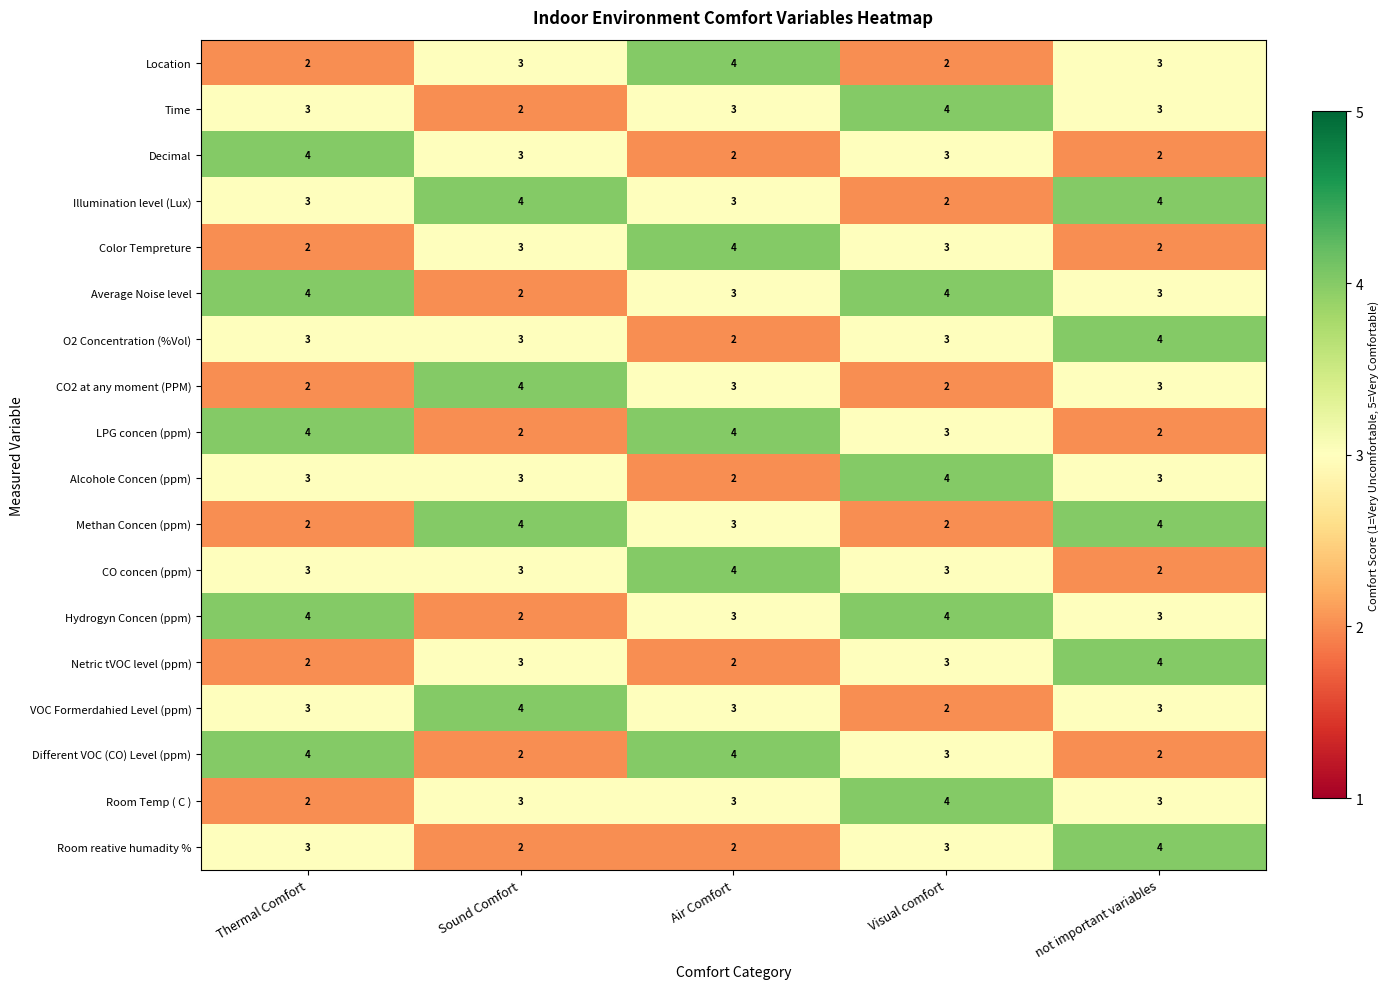

Count the number of categories in the chart.

5